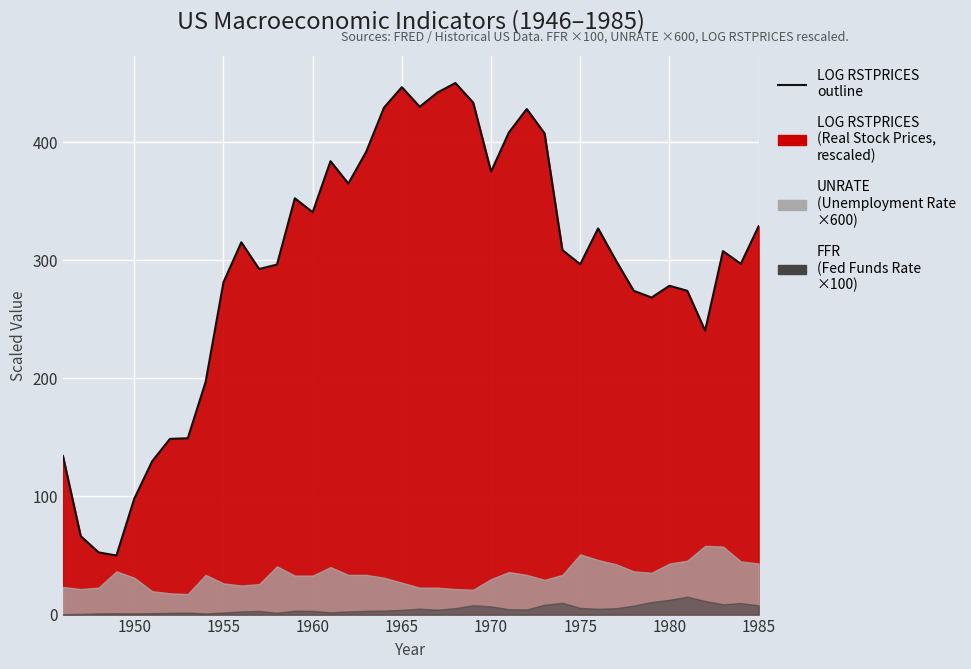

What is the average value?

294.9